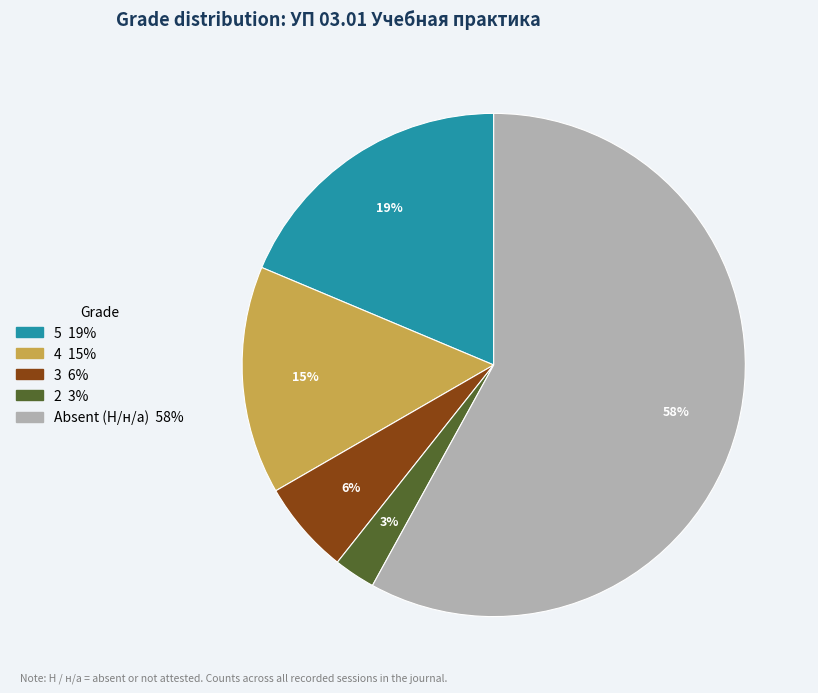

Is there any slice that represents more than half of the pie?

Yes